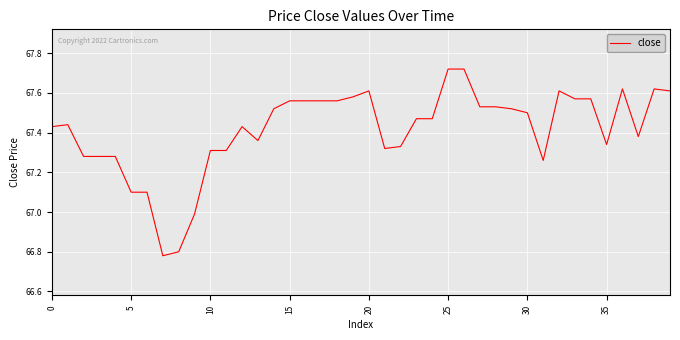

How many points are higher than both their immediate neighbors (excluding endpoints)?

6